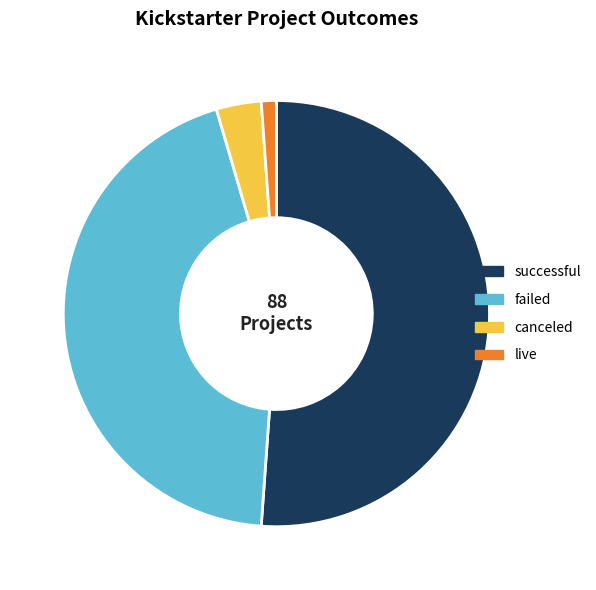

What is the largest slice in the pie chart?

successful